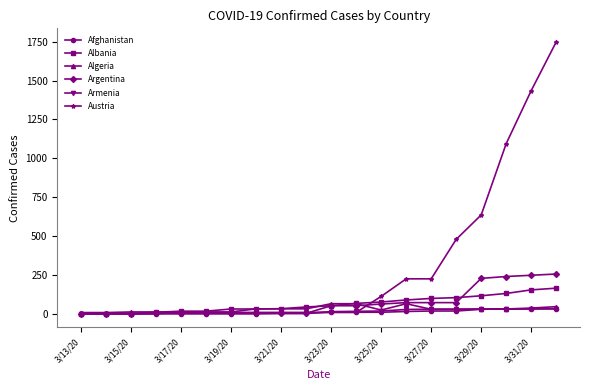

Which series has the widest spread of values?

Austria